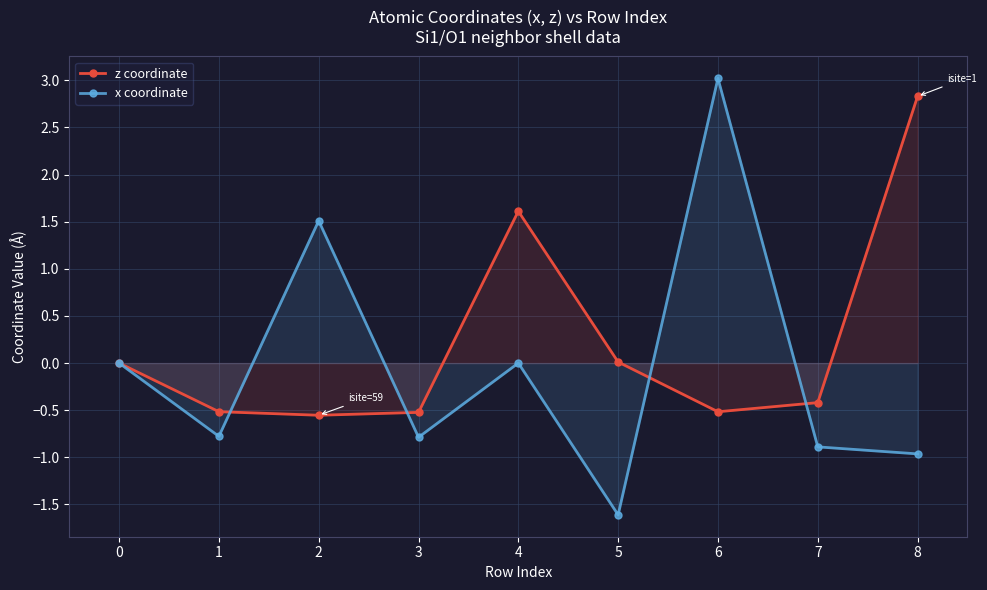

Between 0 and 5, which series saw the biggest shift?

x coordinate